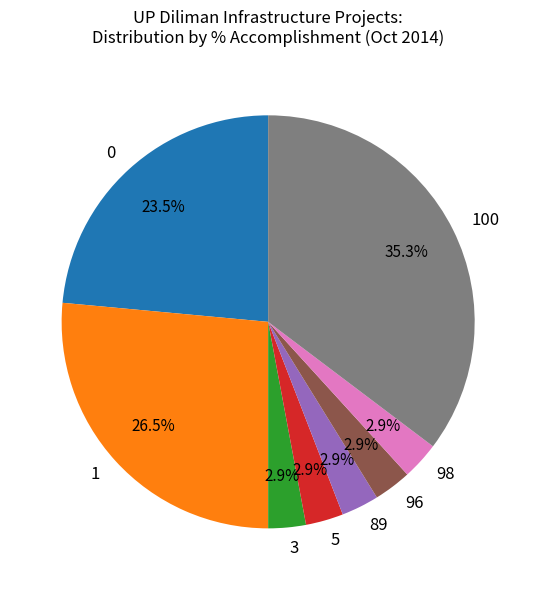

What percentage do 0 and 98 together represent?

26.5%